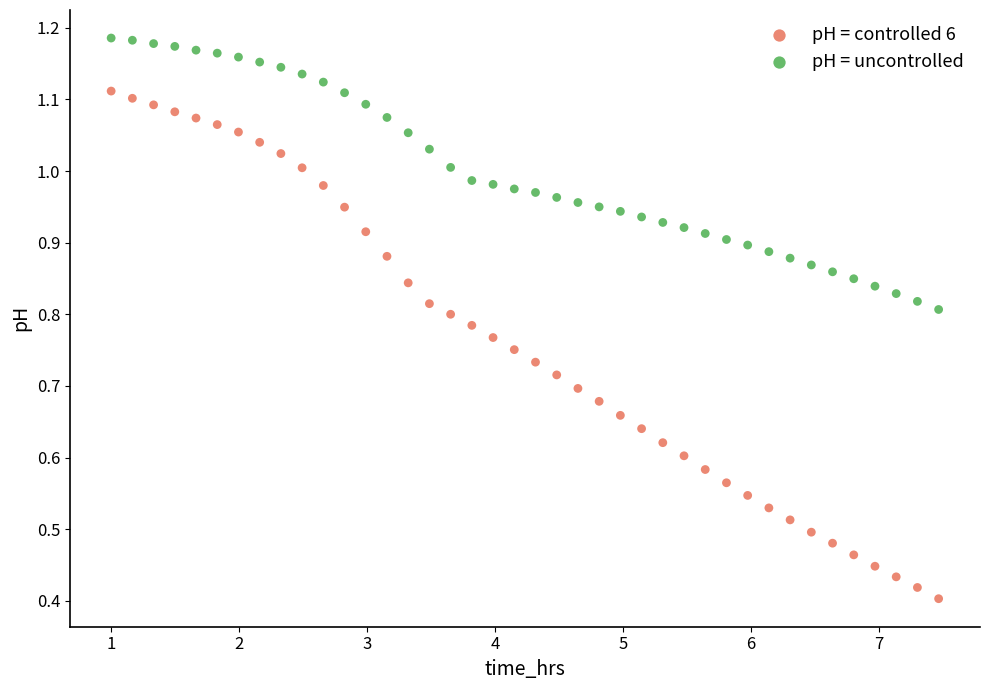

Which series reaches the maximum Y coordinate?

pH = uncontrolled